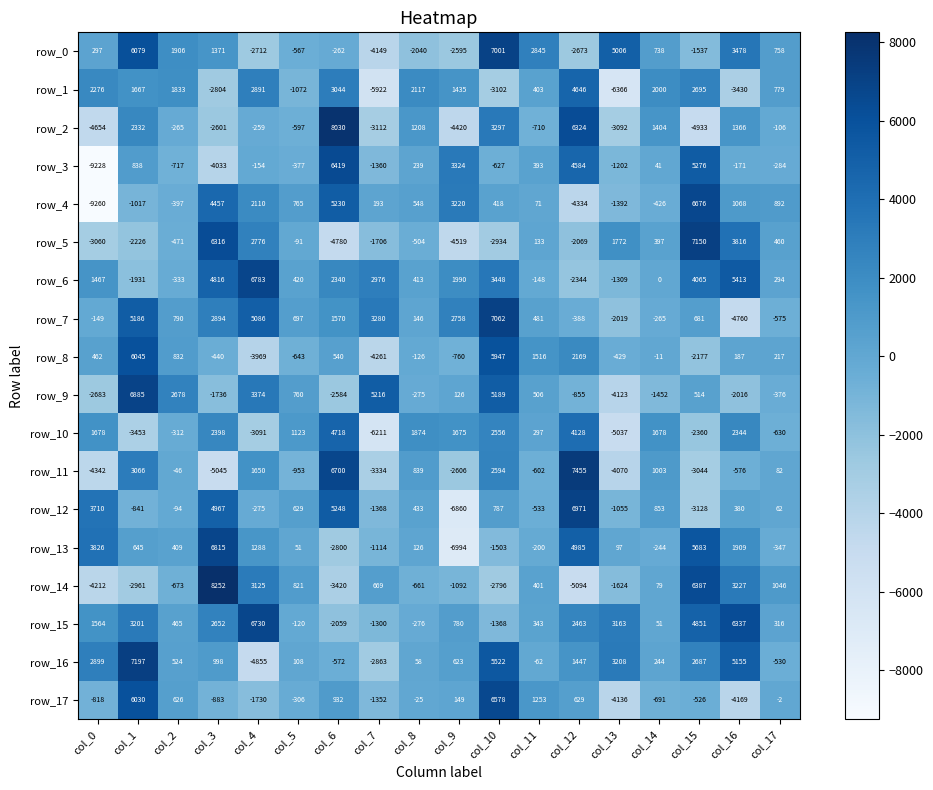

What is the difference between the maximum and minimum values in the row_0 series?

11150